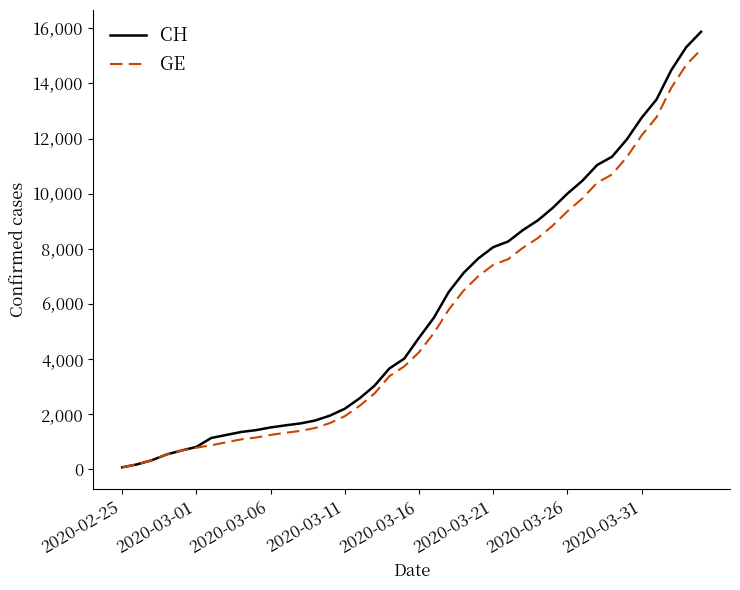

Which series has the widest spread of values?

CH